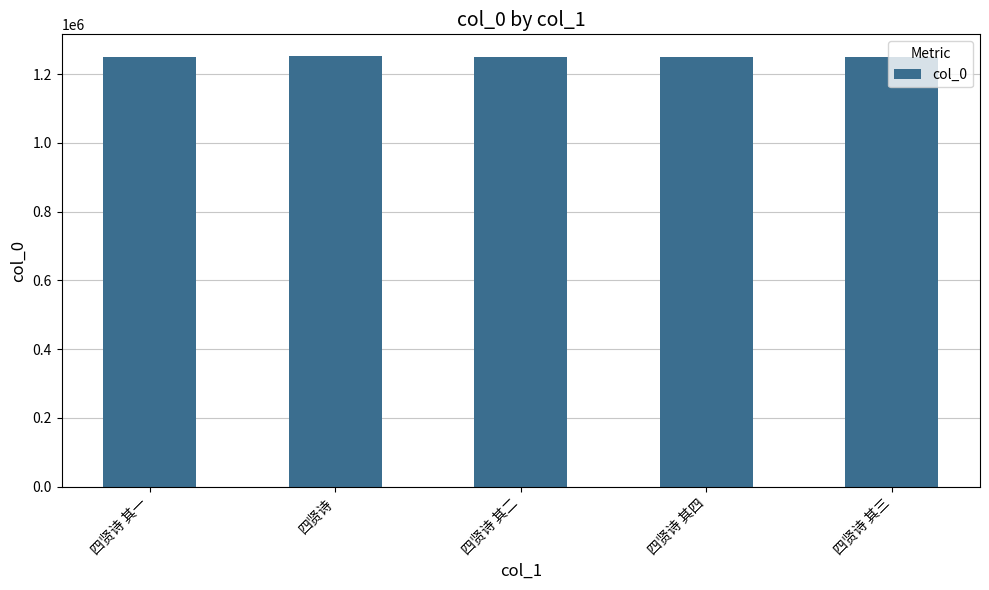

Read the value at 四贤诗 其一, to the nearest 10.

1248550